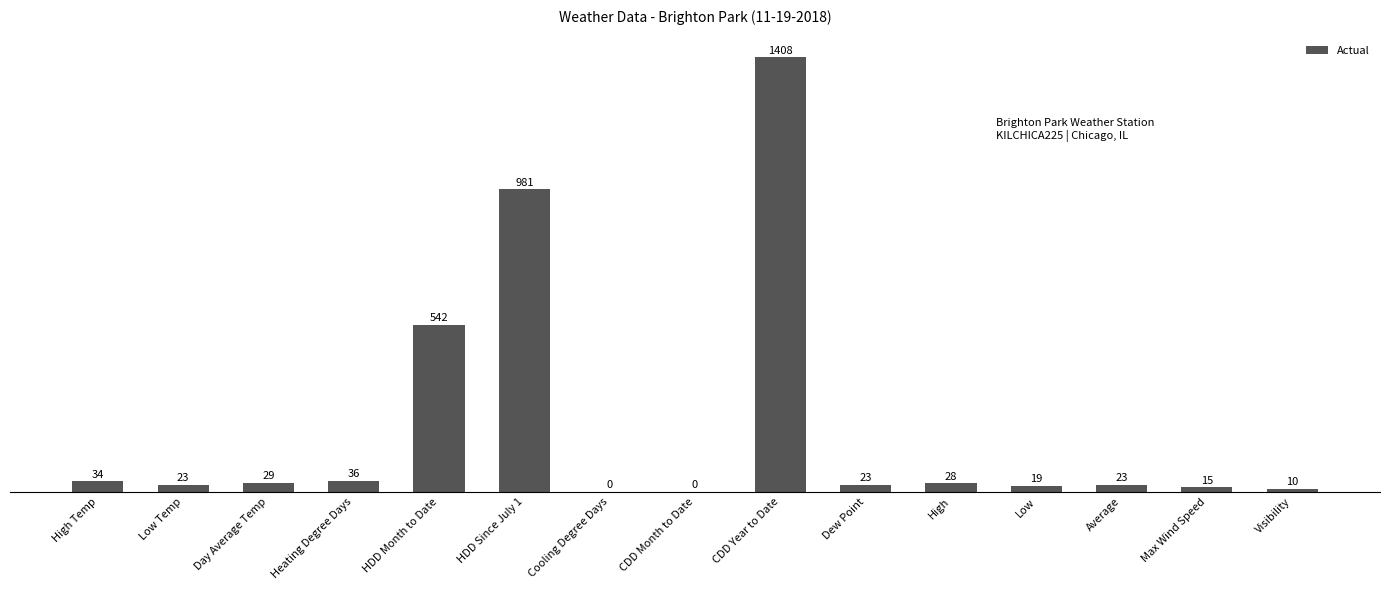

What is the greatest value displayed?

1408